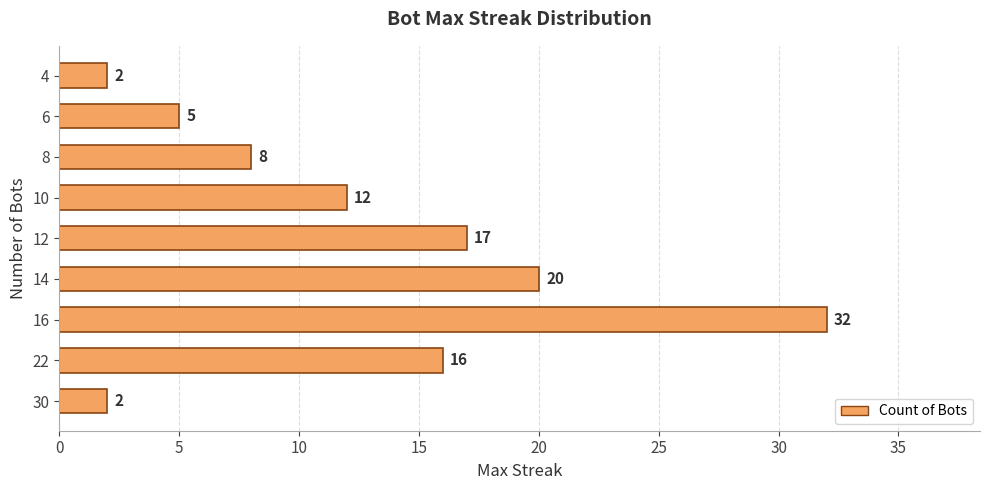

What is the maximum value shown in the chart?

32